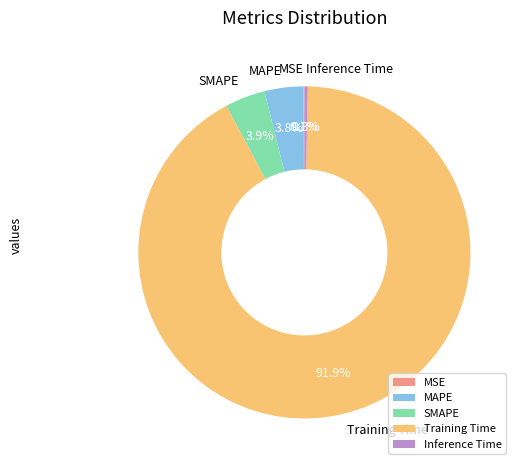

Which has a higher value, MAPE or Training Time?

Training Time